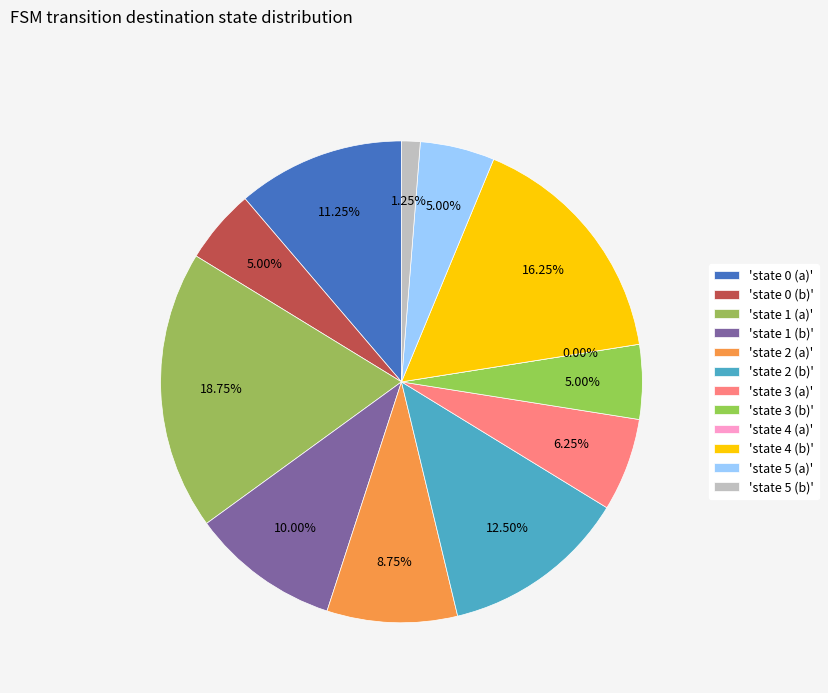

Is it true that state 3 (a) is 6% of the pie?

True